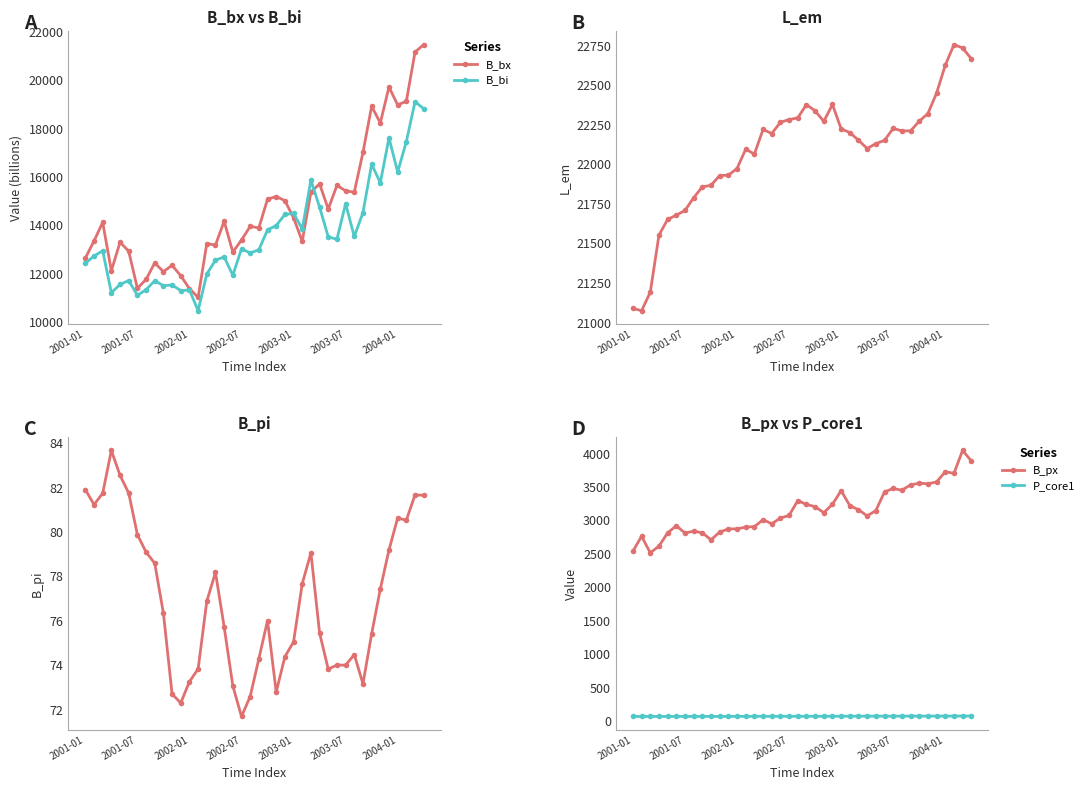

Count the number of data series in this chart.

6